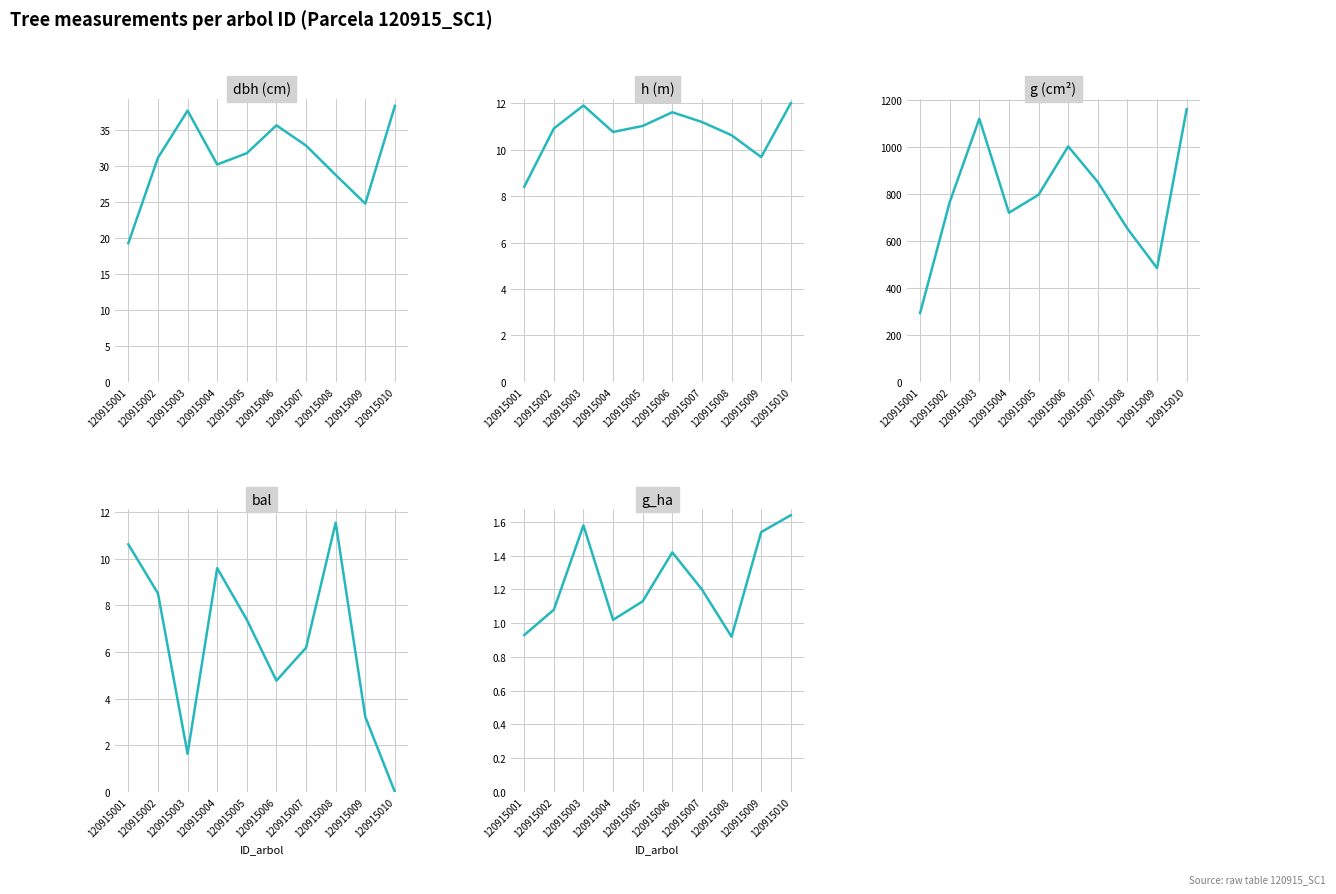

The value of dbh at 120915006 is 35.7. True or false?

True